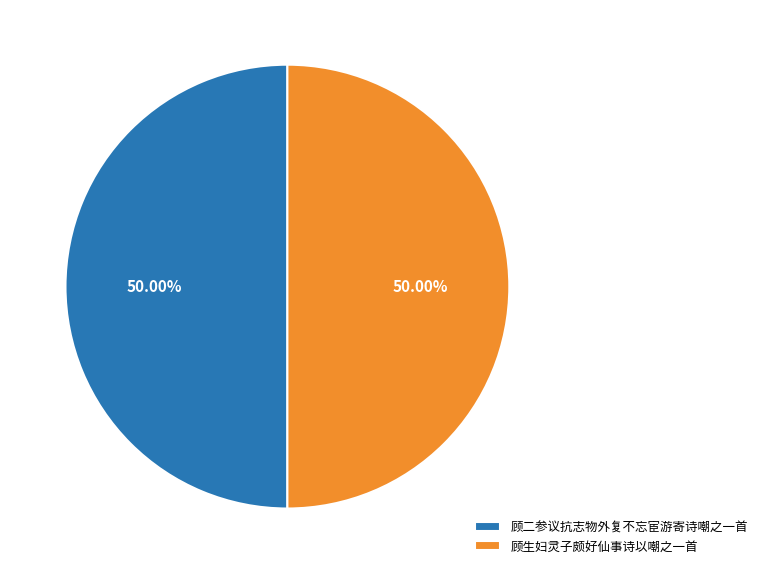

How many slices are in this pie chart?

2